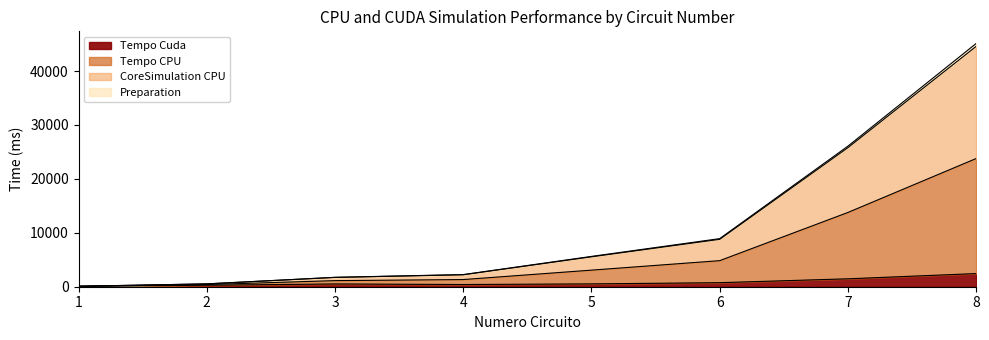

Between 1 and 4, which is larger?

4